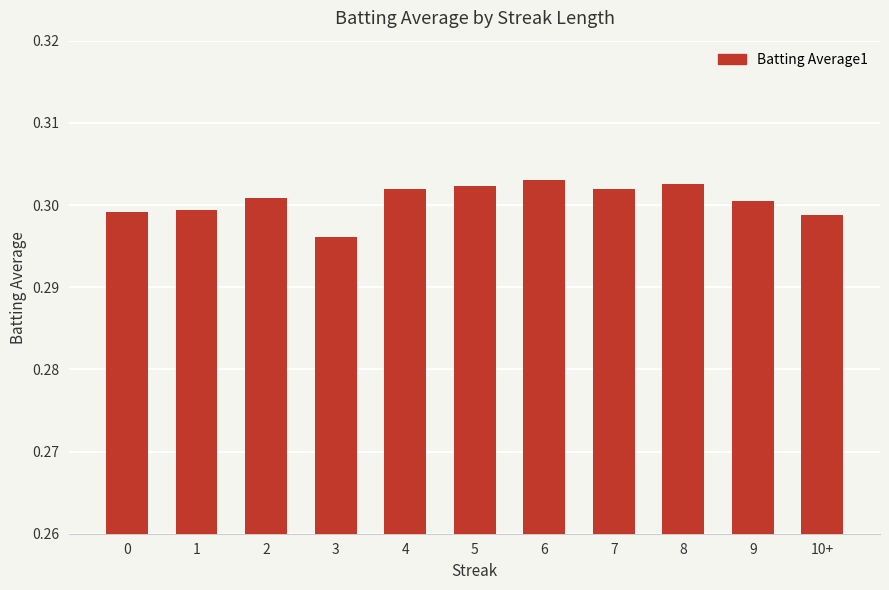

At which label is the value closest to 0?

3